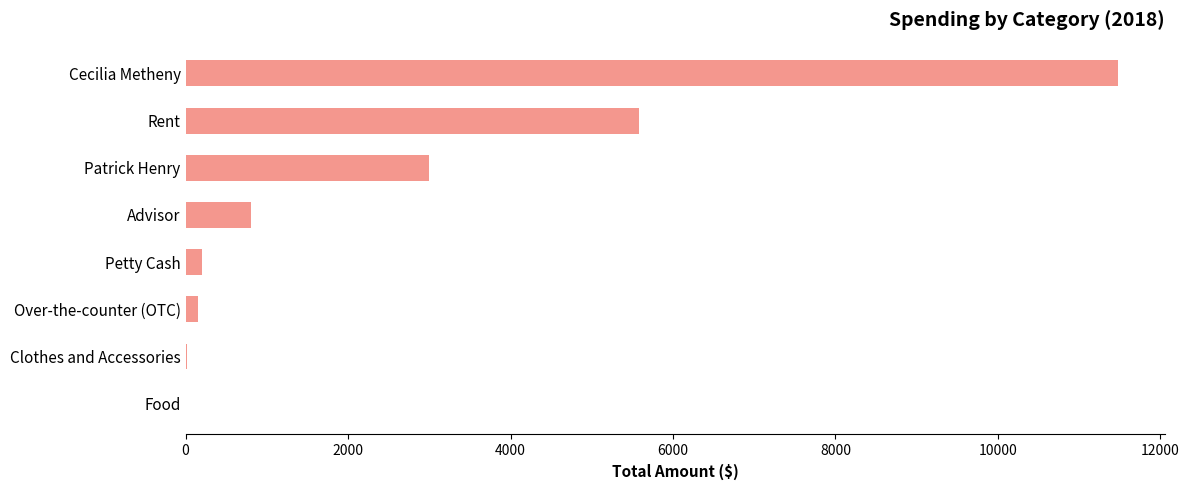

The value at Advisor is 1435.0. True or false?

False